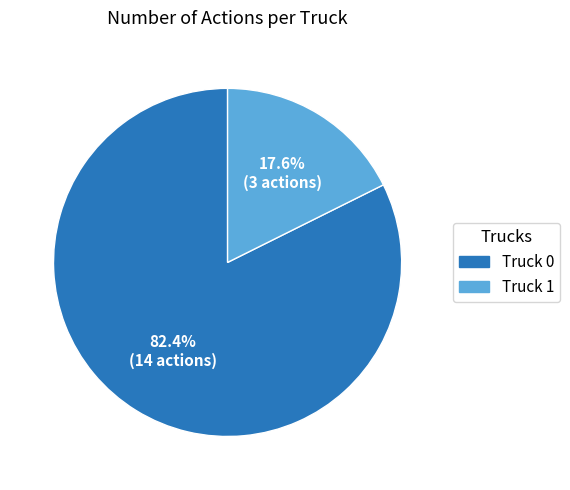

What percentage is the Truck 0 slice, to the nearest percent?

82%